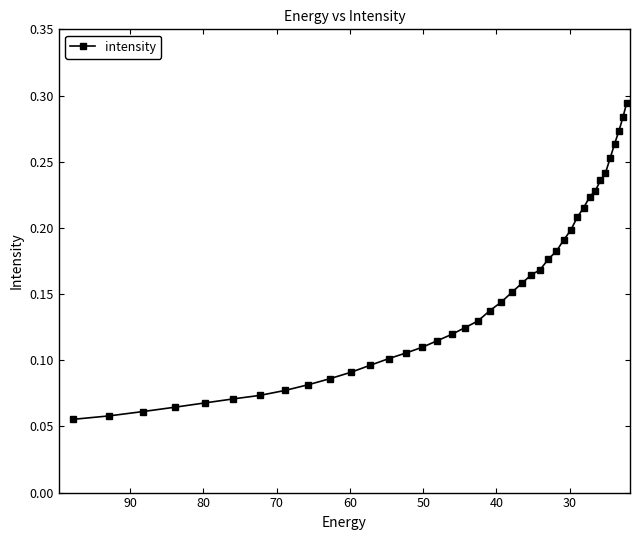

The chart shows a value of 0.1 at 40. True or false?

True